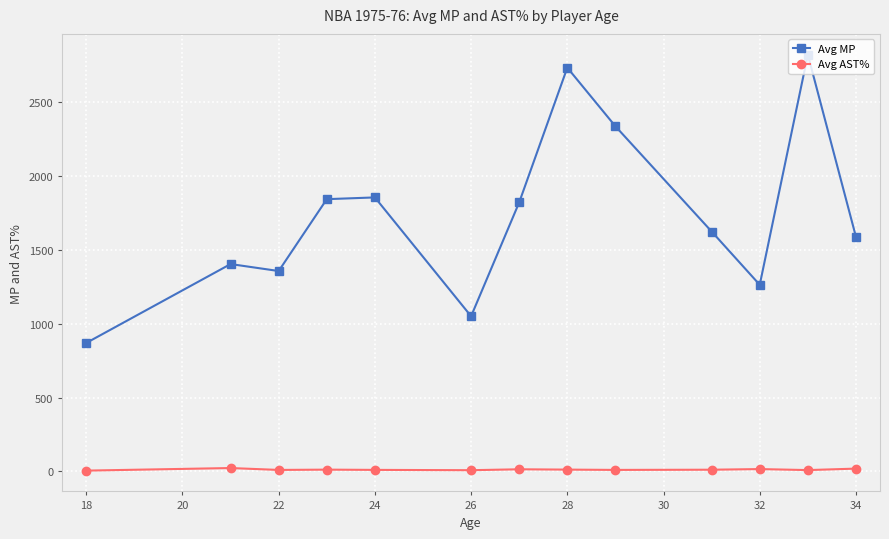

What is the sum of all Avg AST% values?

157.1